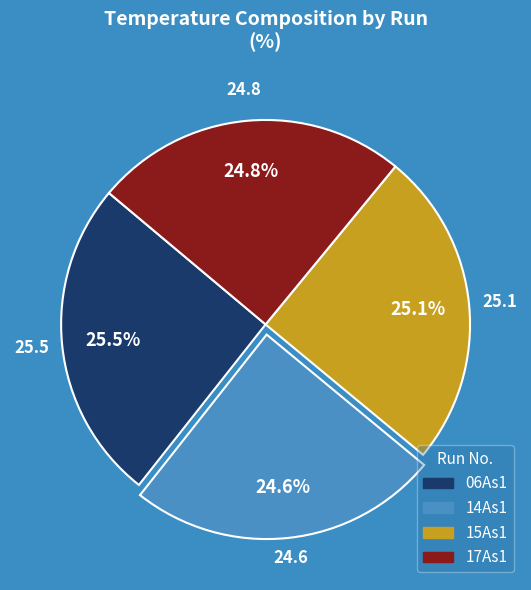

What percentage is the 17As1 slice, to the nearest percent?

25%